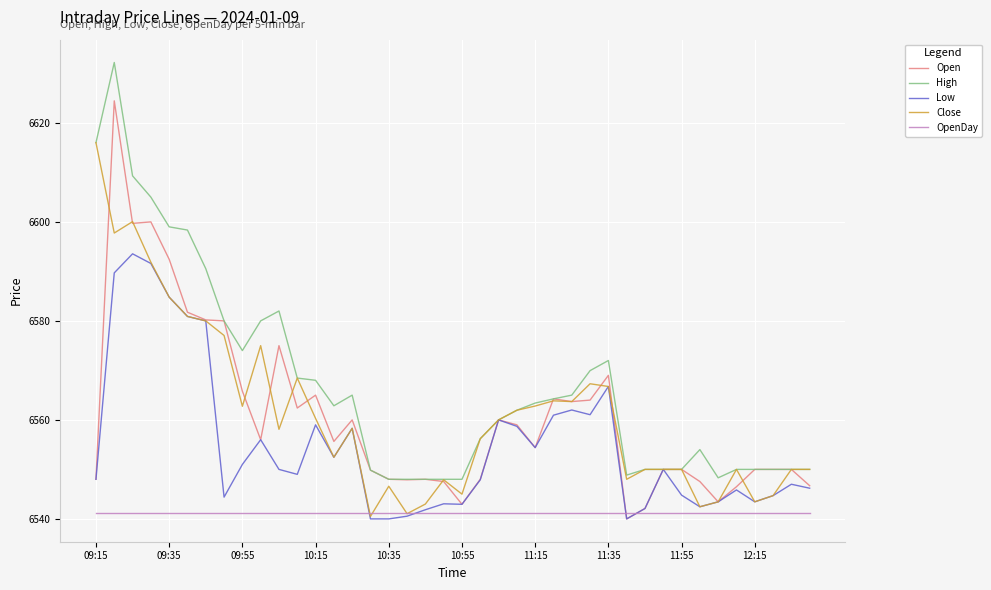

What are all the series names shown in the legend?

Open, High, Low, Close, OpenDay